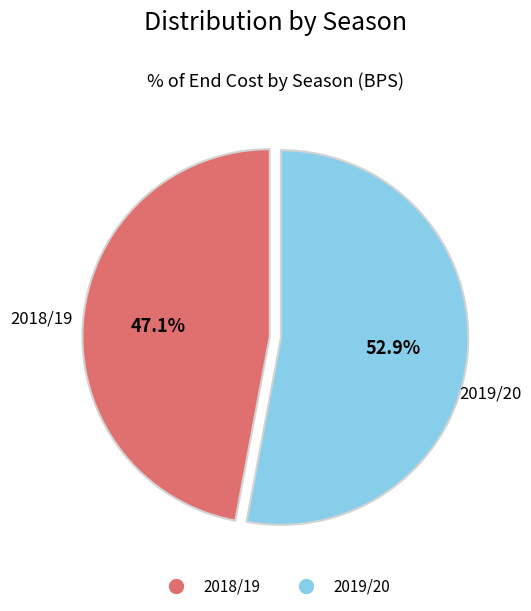

Is there any slice that represents more than half of the pie?

Yes